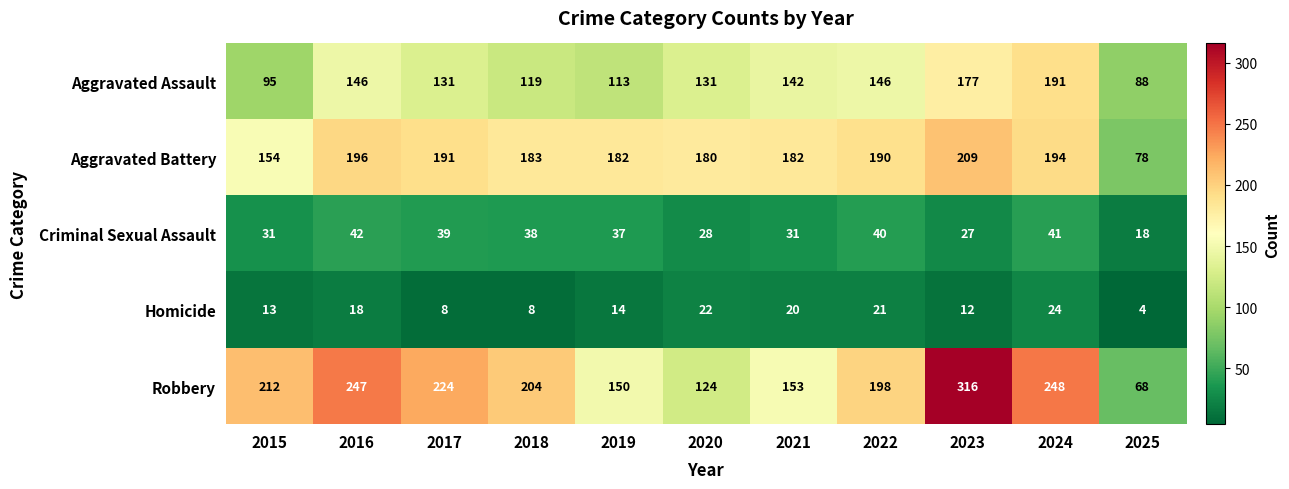

List the series in order of their peak value, highest first.

Robbery, Aggravated Battery, Aggravated Assault, Criminal Sexual Assault, Homicide